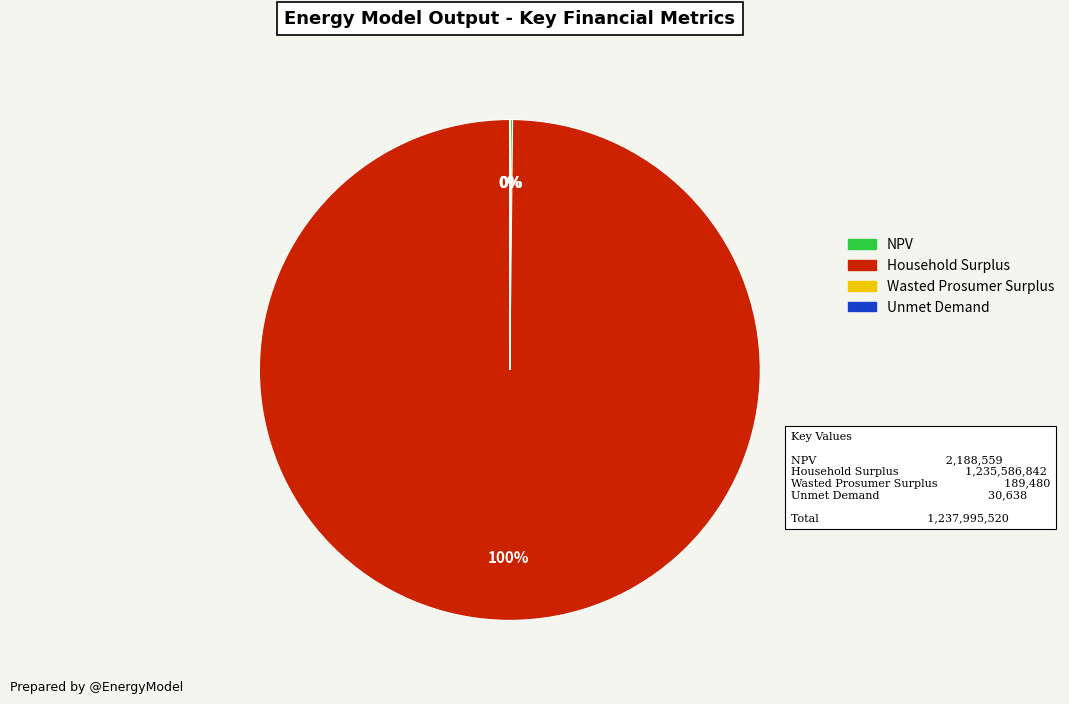

True or false: Household Surplus accounts for 100% of the total.

True